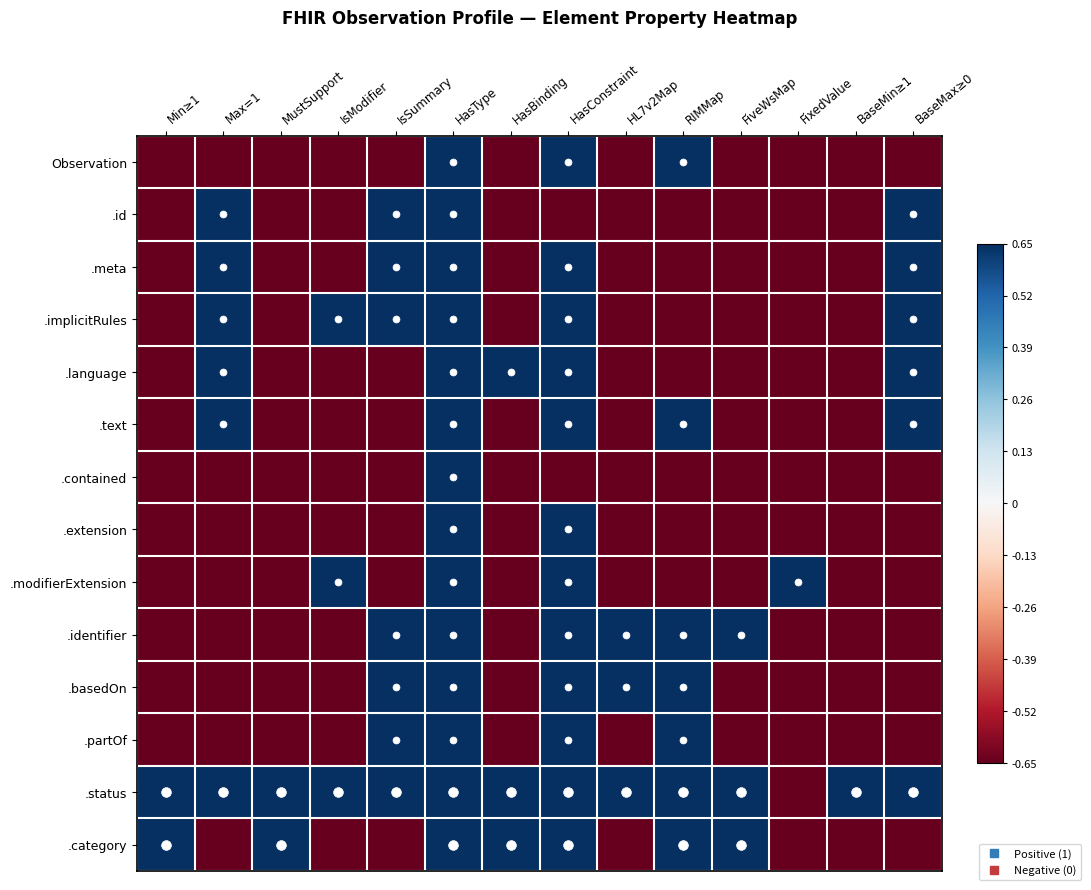

Between HasConstraint and RIMMap, which is larger?

HasConstraint